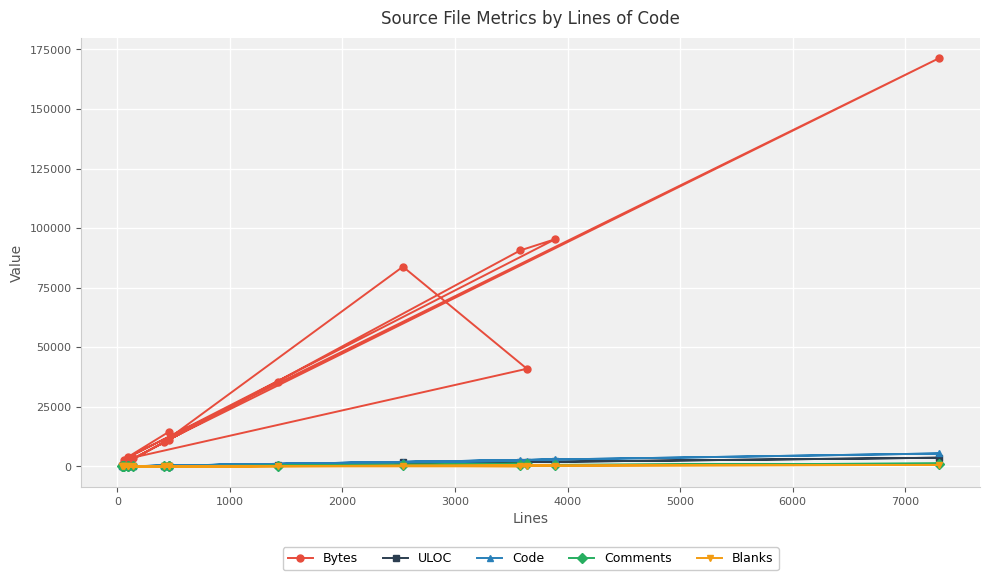

Which series has the widest spread of values?

Bytes